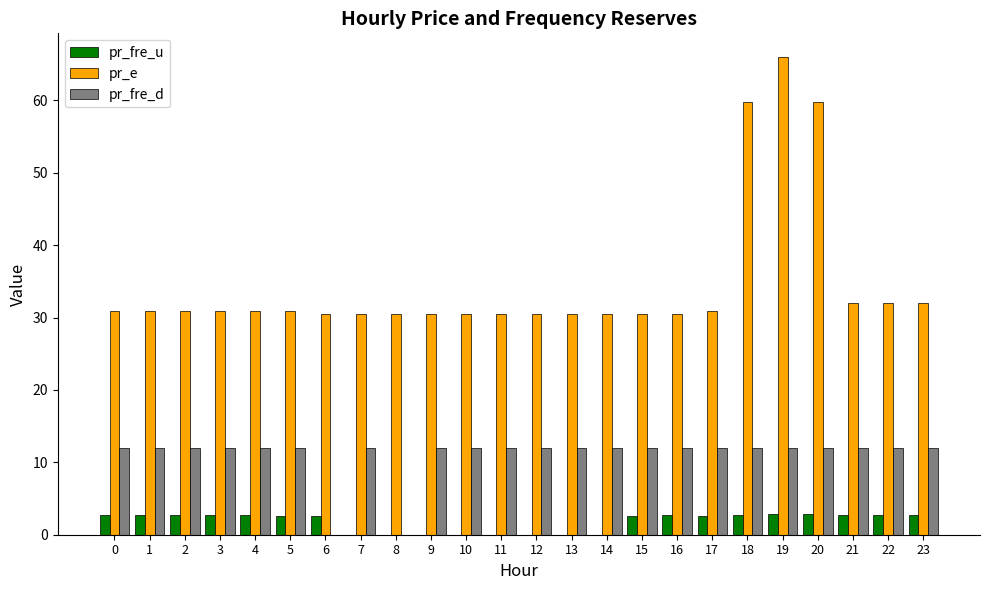

The pr_fre_u series shows 2.5 at 15. True or false?

True